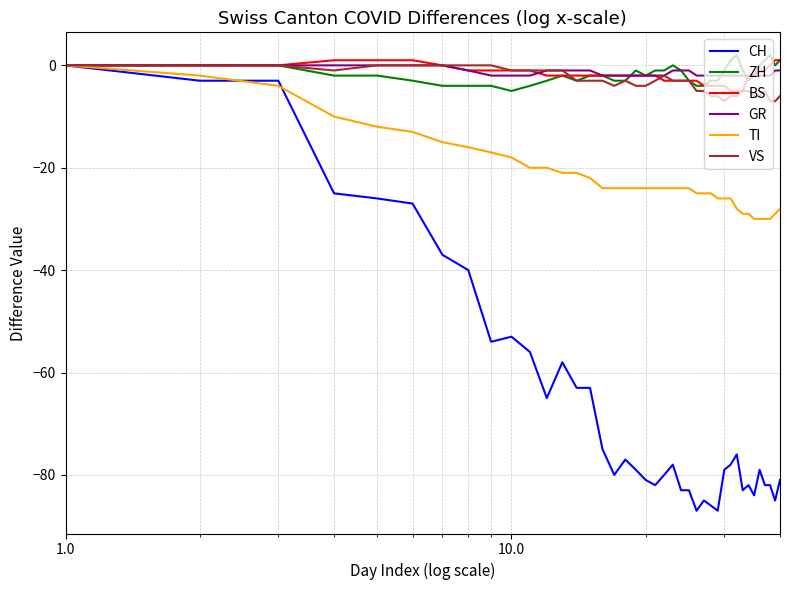

Which series has the largest range (max minus min)?

CH